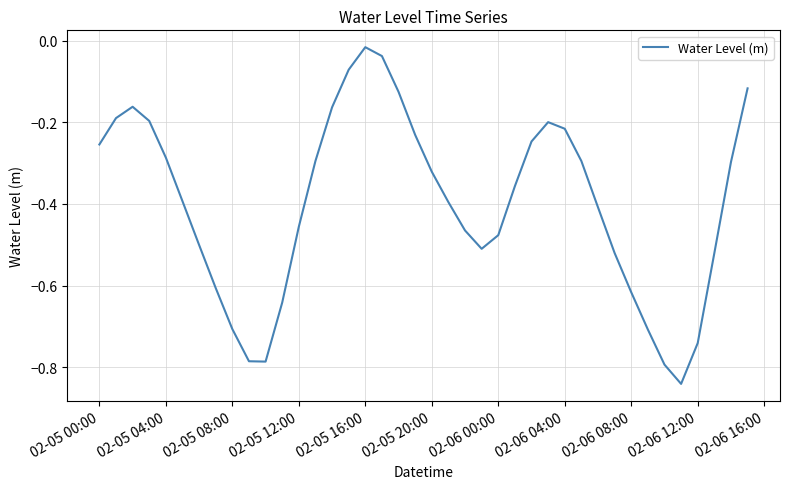

What is the difference between the maximum and minimum values?

0.8